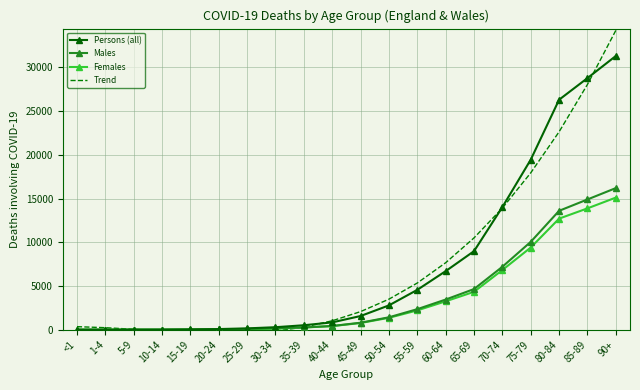

Is the value of Females at 35-39 greater than the value of Males at 30-34?

Yes